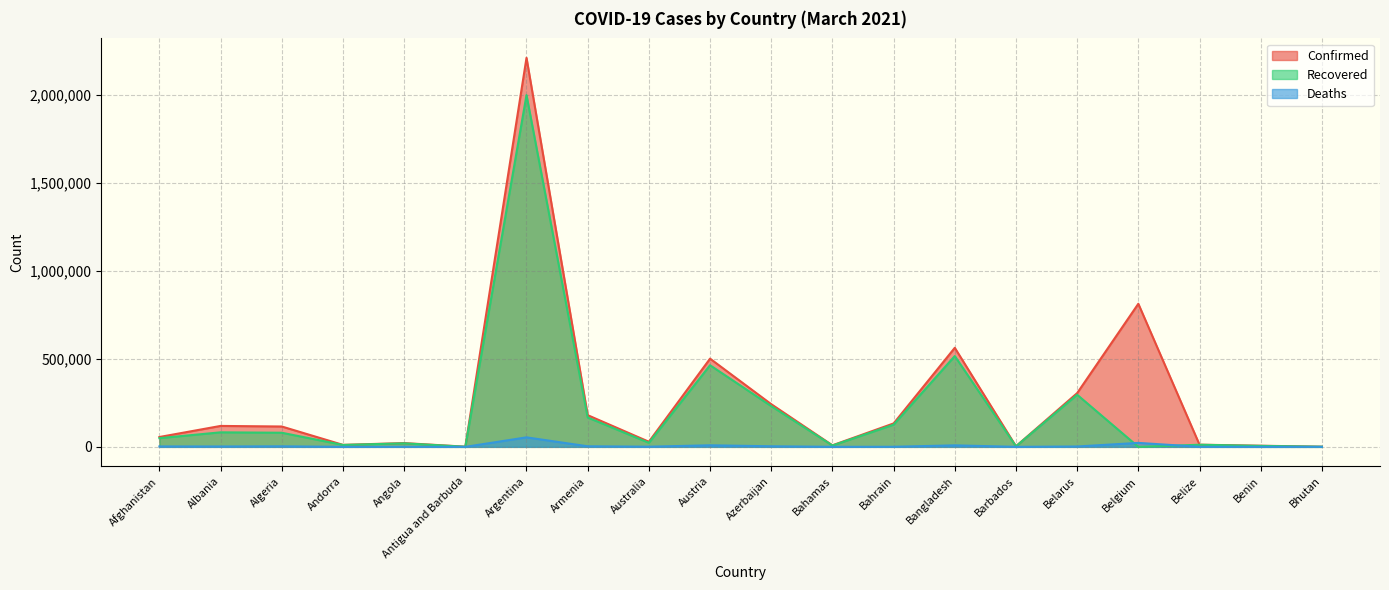

At which category does Deaths reach its first local peak?

Algeria